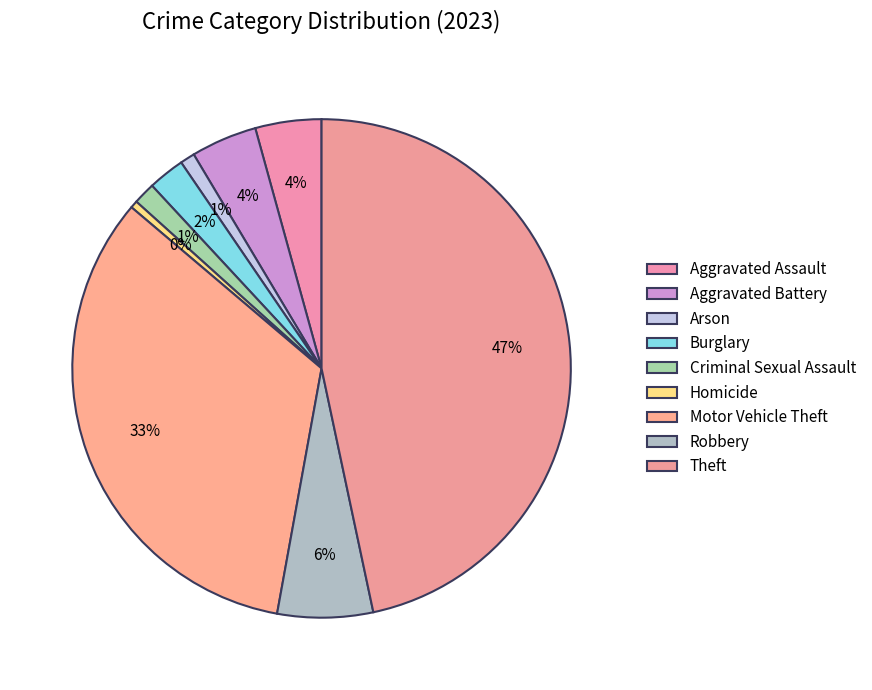

What percentage is the Robbery slice, to the nearest percent?

6%